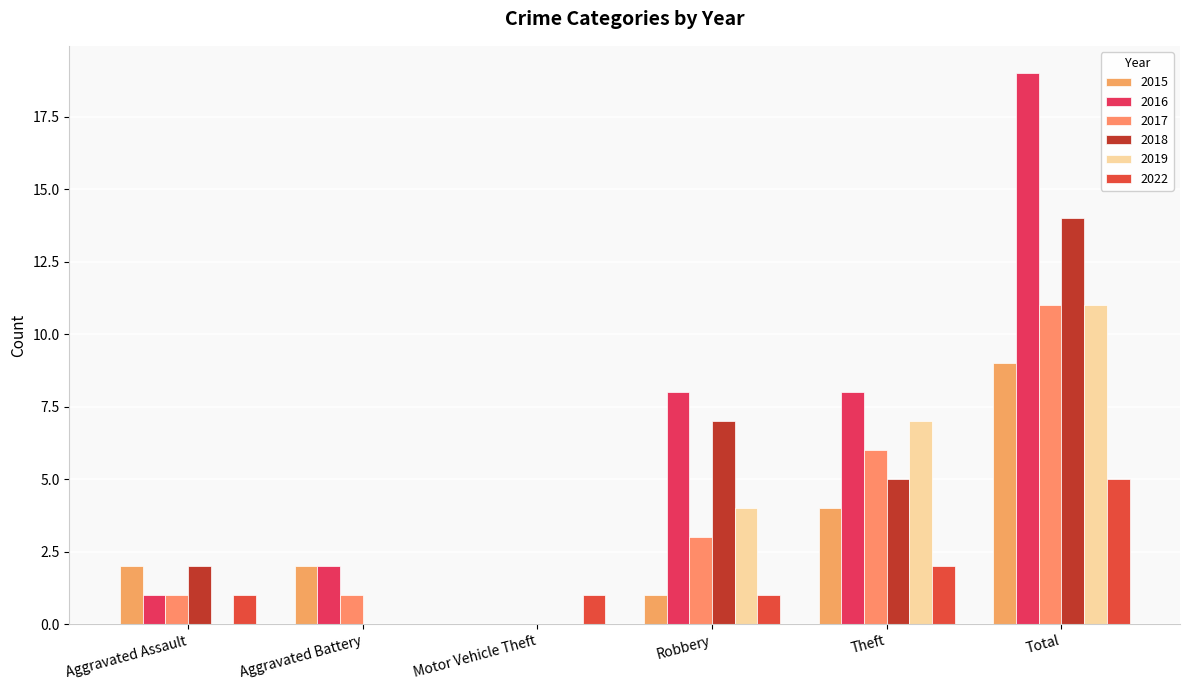

At which label does 2016 reach its minimum?

Motor Vehicle Theft